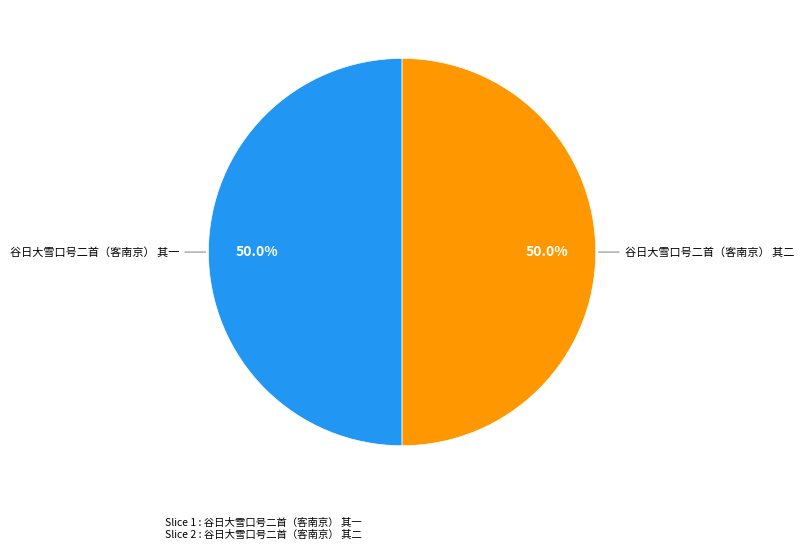

Count the number of slices in the pie.

2